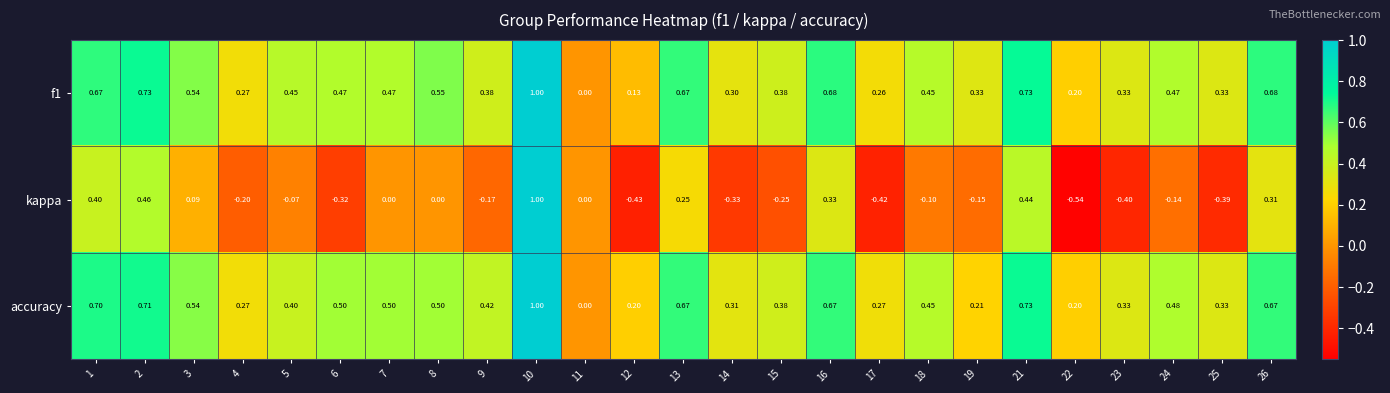

Which series has the largest range (max minus min)?

kappa